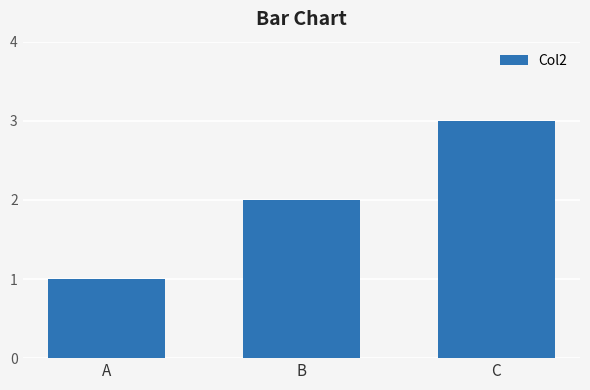

How many data points does each series have?

3